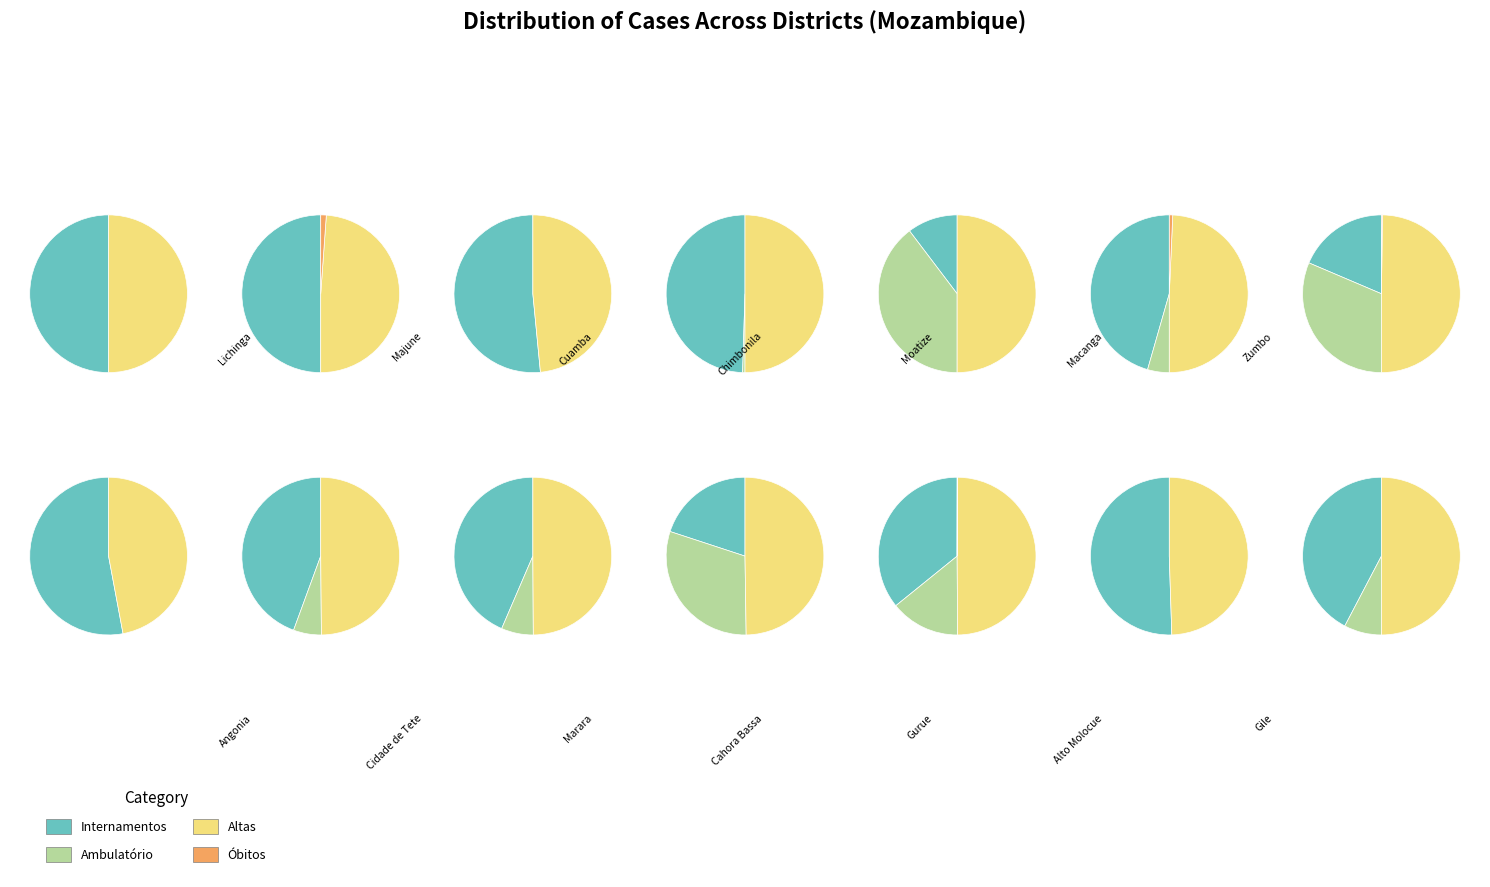

To the nearest percent, what is the difference between the 11 and 2 slice percentages?

26%